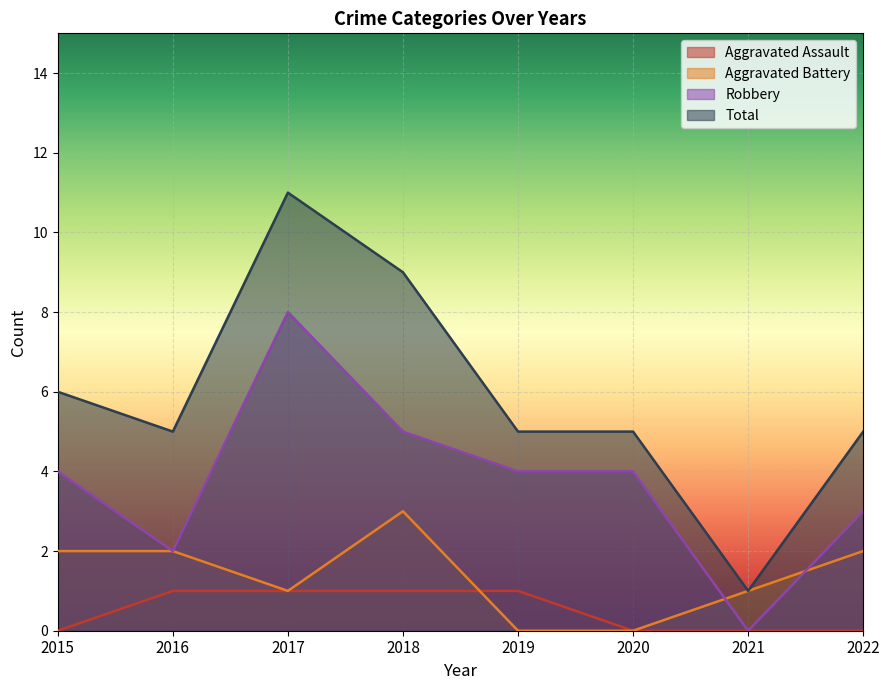

List the series in order of their overall mean, lowest first.

Aggravated Assault, Aggravated Battery, Robbery, Total